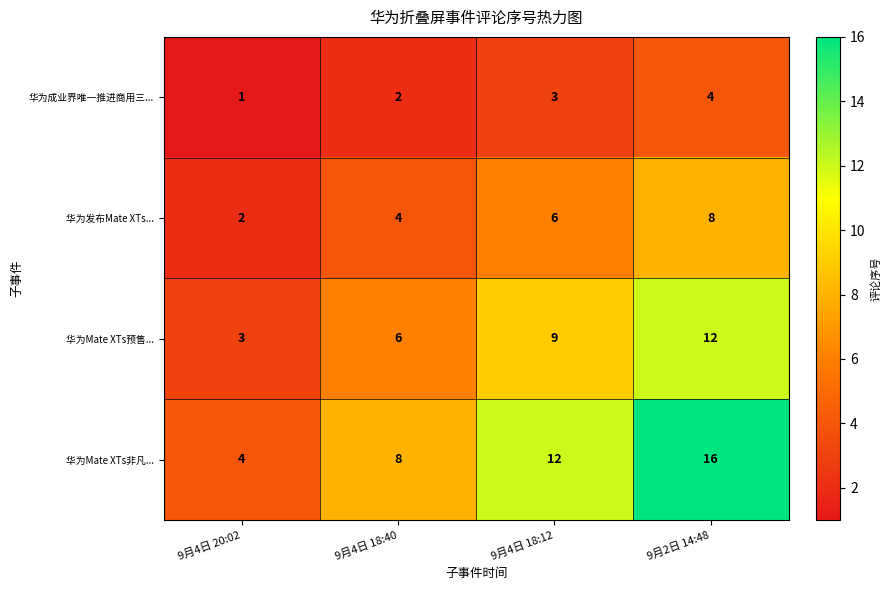

What is the sum of all 华为Mate XTs预售... values?

30